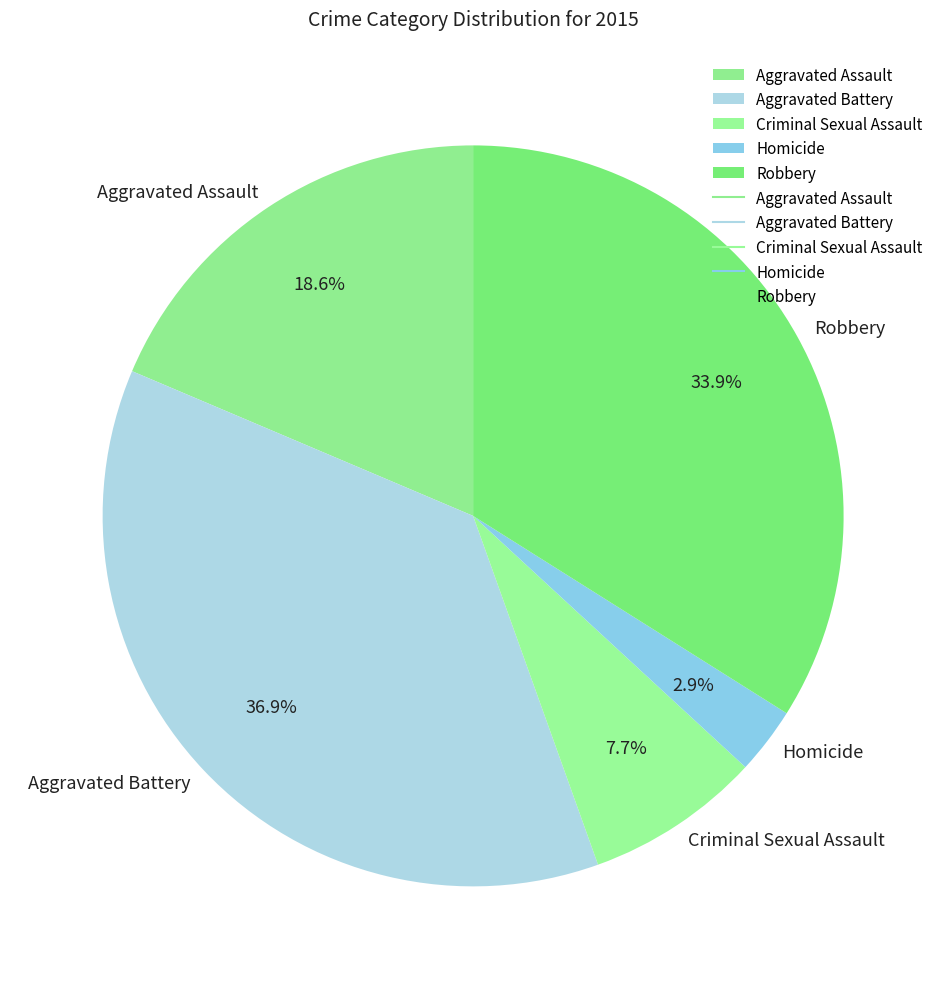

The Aggravated Battery slice represents 43% of the pie. True or false?

False